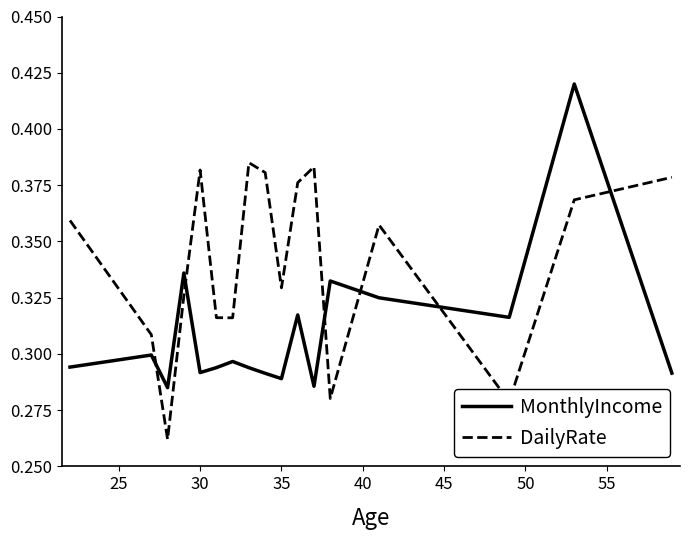

Which series has the widest spread of values?

MonthlyIncome